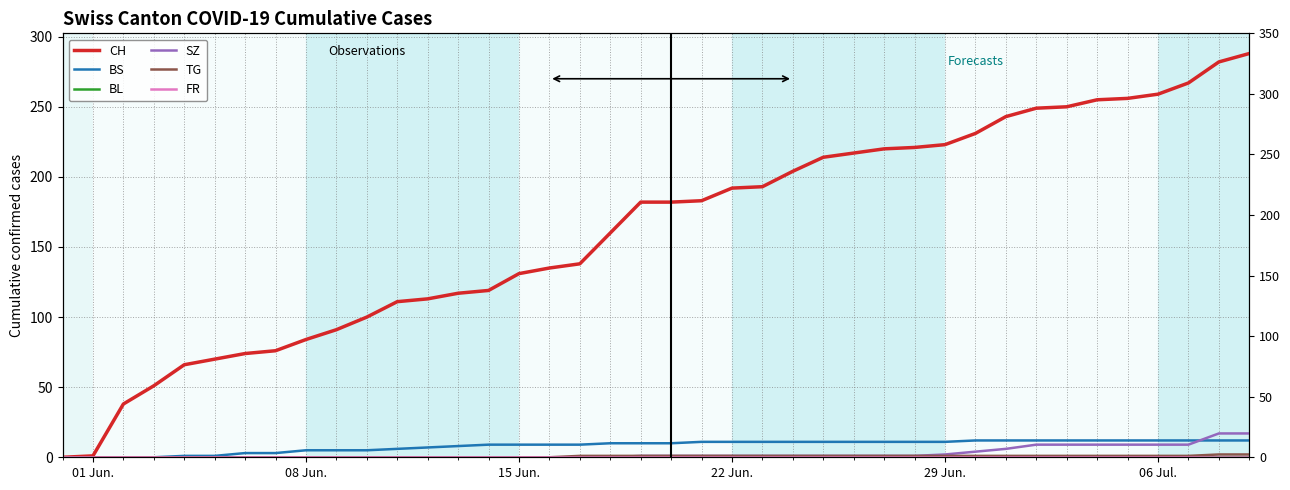

Reading right to left, transcribe all the data shown in this chart.

CH: 288	282	267	259	256	255	250	249	243	231	223	221	220	217	214	204	193	192	183	182	182	160	138	135	131	119	117	113	111	100	91	84	76	74	70	66	51	38	1	0
BS: 12	12	12	12	12	12	12	12	12	12	11	11	11	11	11	11	11	11	11	10	10	10	9	9	9	9	8	7	6	5	5	5	3	3	1	1	0	0	0	0
BL: 0	0	0	0	0	0	0	0	0	0	0	0	0	0	0	0	0	0	0	0	0	0	0	0	0	0	0	0	0	0	0	0	0	0	0	0	0	0	0	0
SZ: 17	17	9	9	9	9	9	9	6	4	2	1	1	1	1	1	1	1	1	1	1	0	0	0	0	0	0	0	0	0	0	0	0	0	0	0	0	0	0	0
TG: 2	2	1	1	1	1	1	1	1	1	1	1	1	1	1	1	1	1	1	1	1	1	1	0	0	0	0	0	0	0	0	0	0	0	0	0	0	0	0	0
FR: 0	0	0	0	0	0	0	0	0	0	0	0	0	0	0	0	0	0	0	0	0	0	0	0	0	0	0	0	0	0	0	0	0	0	0	0	0	0	0	0